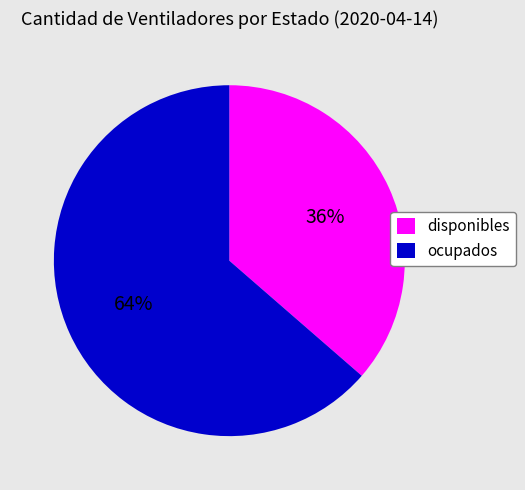

What percentage is the disponibles slice, to the nearest percent?

36%